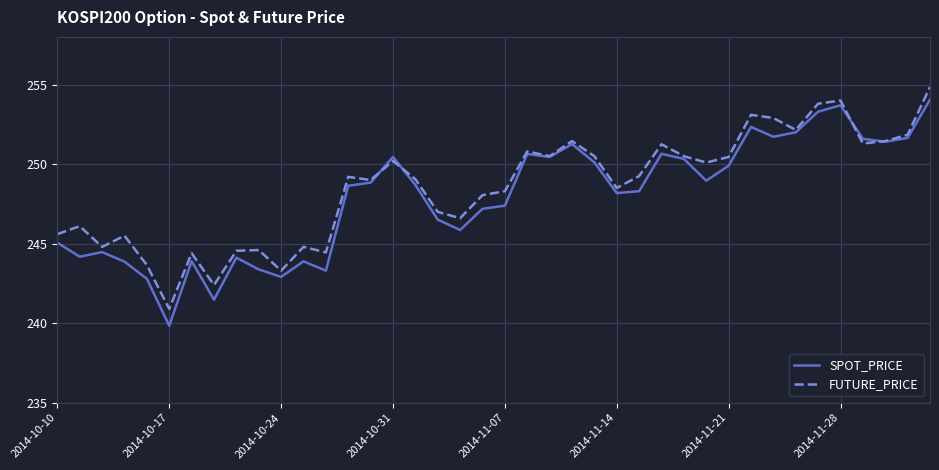

What is the maximum value for SPOT_PRICE?

254.1